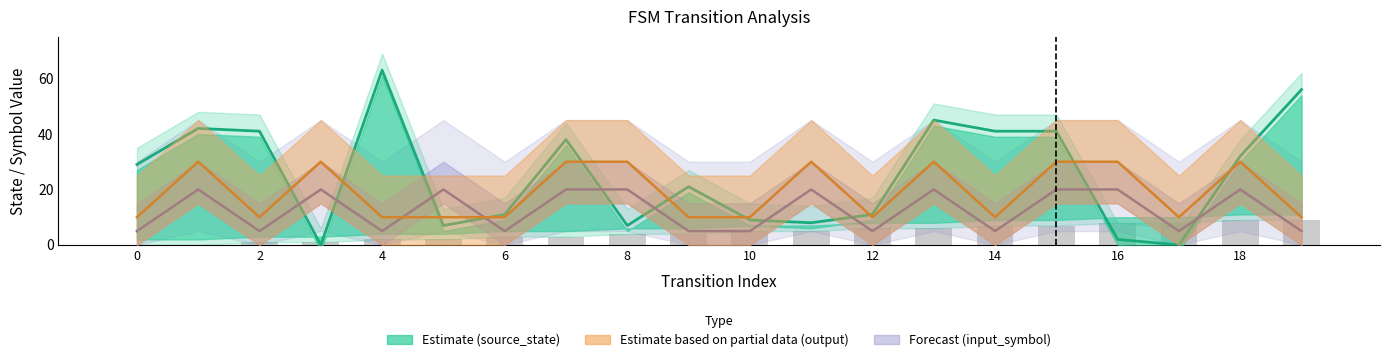

What is the average value of the output_symbol series?

19